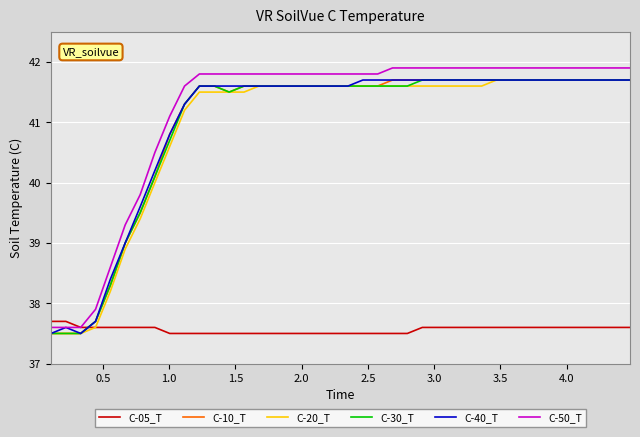

True or false: C-20_T and C-50_T intersect in this chart.

False